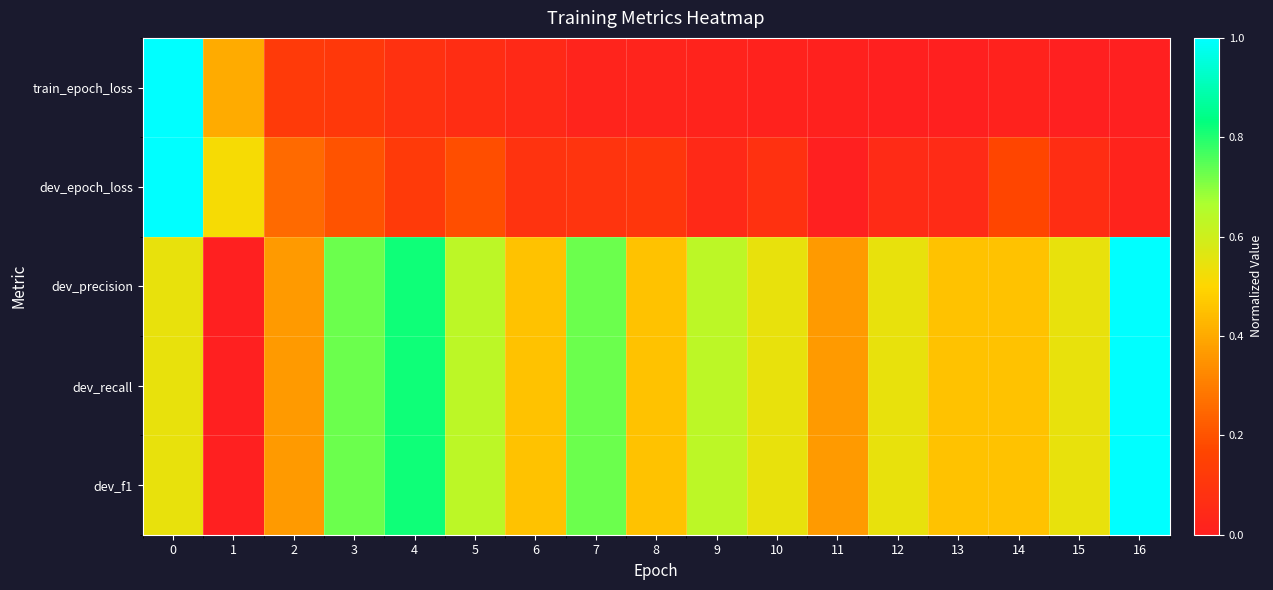

Reading left to right, list all the values displayed in this chart.

train_epoch_loss: 0=1.0	1=0.4	2=0.1	3=0.1	4=0.1	5=0.1	6=0.0	7=0.0	8=0.0	9=0.0	10=0.0	11=0.0	12=0.0	13=0.0	14=0.0	15=0.0	16=0.0
dev_epoch_loss: 0=1.0	1=0.5	2=0.3	3=0.2	4=0.1	5=0.2	6=0.1	7=0.1	8=0.1	9=0.0	10=0.1	11=0.0	12=0.1	13=0.1	14=0.2	15=0.1	16=0.0
dev_precision: 0=0.5	1=0.0	2=0.4	3=0.7	4=0.8	5=0.6	6=0.5	7=0.7	8=0.5	9=0.6	10=0.5	11=0.4	12=0.5	13=0.5	14=0.5	15=0.5	16=1.0
dev_recall: 0=0.5	1=0.0	2=0.4	3=0.7	4=0.8	5=0.6	6=0.5	7=0.7	8=0.5	9=0.6	10=0.5	11=0.4	12=0.5	13=0.5	14=0.5	15=0.5	16=1.0
dev_f1: 0=0.5	1=0.0	2=0.4	3=0.7	4=0.8	5=0.6	6=0.5	7=0.7	8=0.5	9=0.6	10=0.5	11=0.4	12=0.5	13=0.5	14=0.5	15=0.5	16=1.0